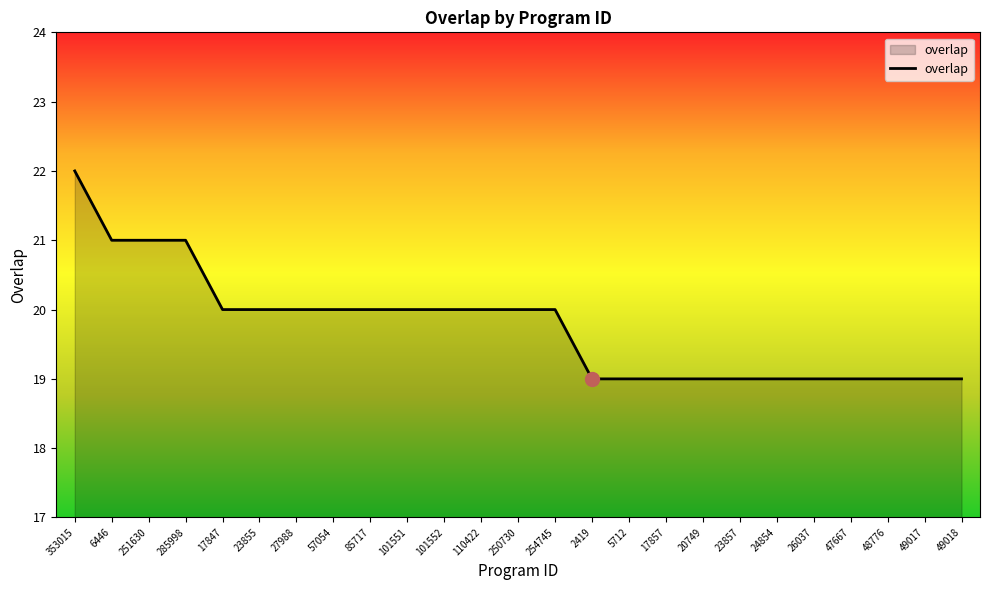

What is the difference between the maximum and minimum values?

3